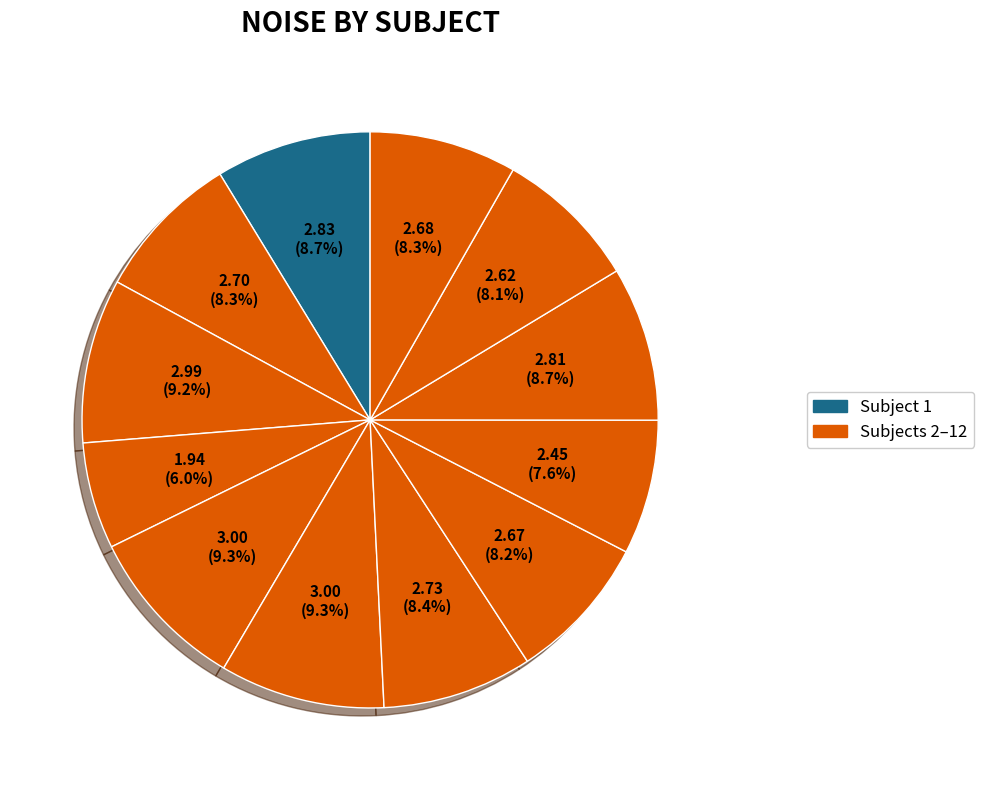

How many slices are in this pie chart?

12